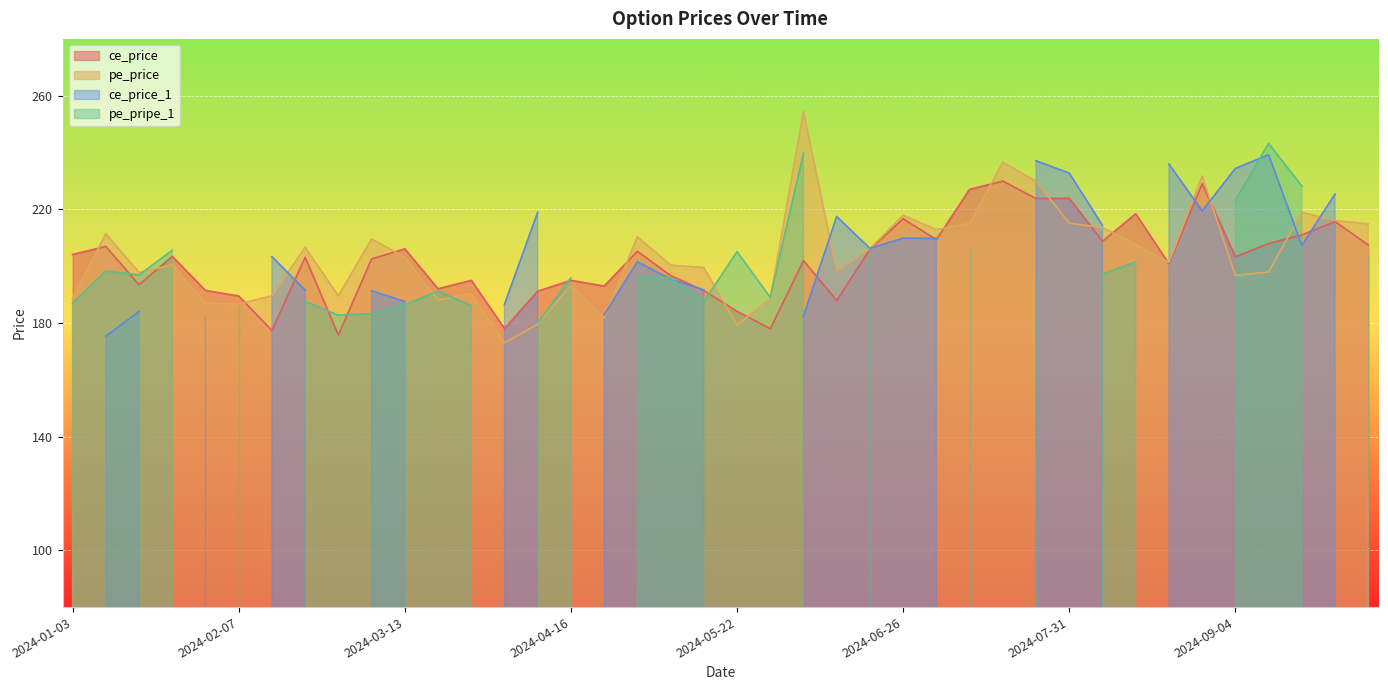

Is it true that ce_price equals 137.0 at 2024-07-31?

False